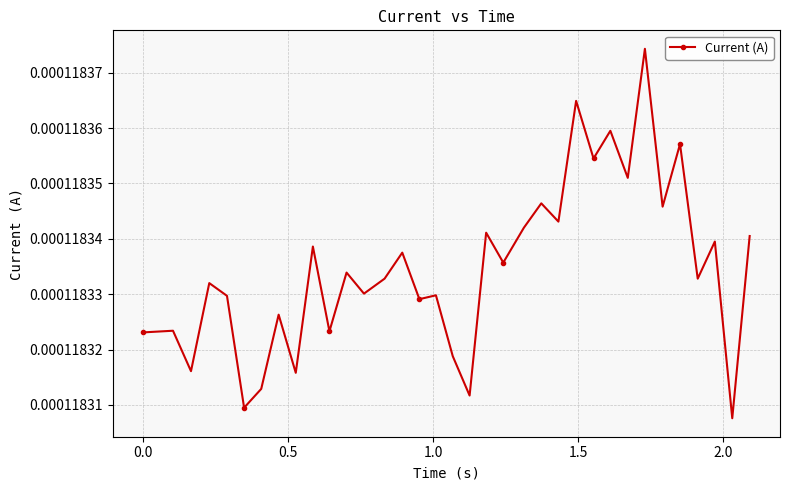

How many values are between 0 and 1?

35